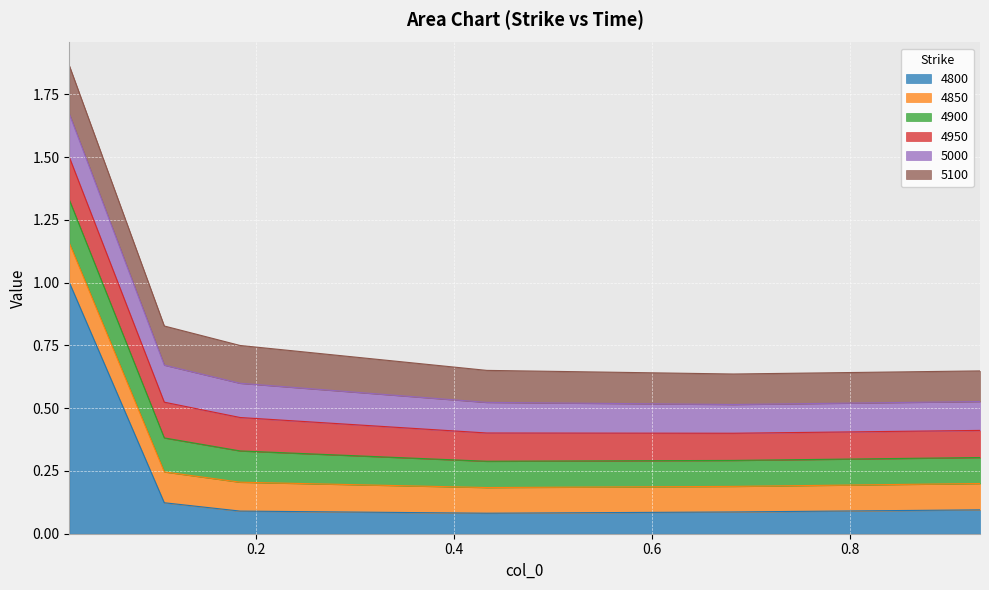

Where do 4950 and 4900 first cross each other?

0.01095890410958904 and 0.1068493150684932